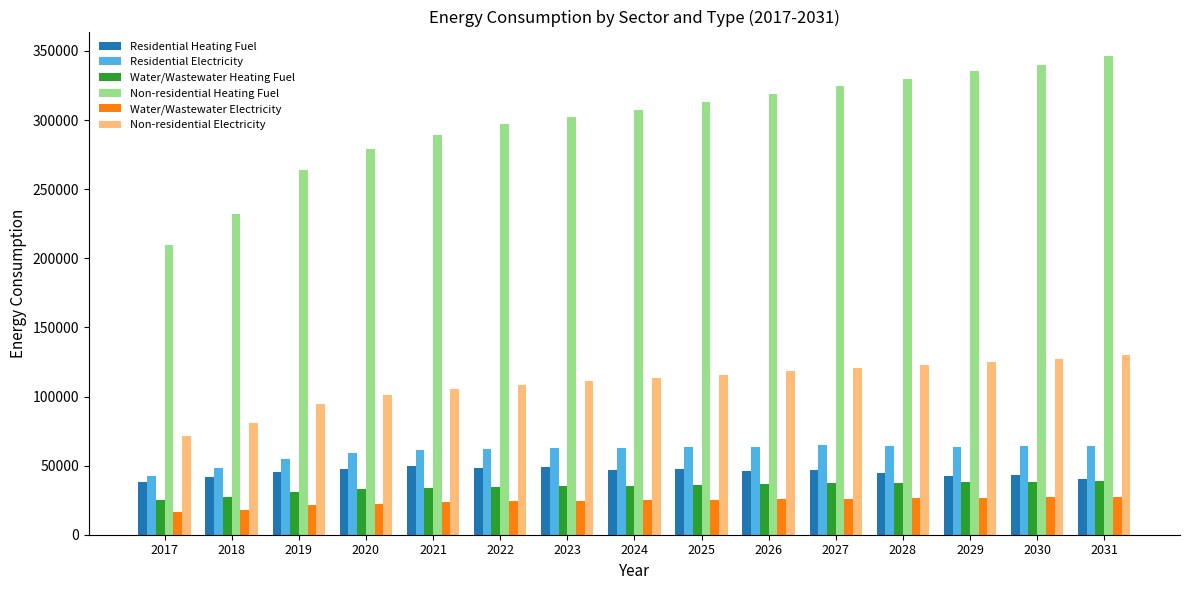

Which series has the largest range (max minus min)?

Non-residential Heating Fuel